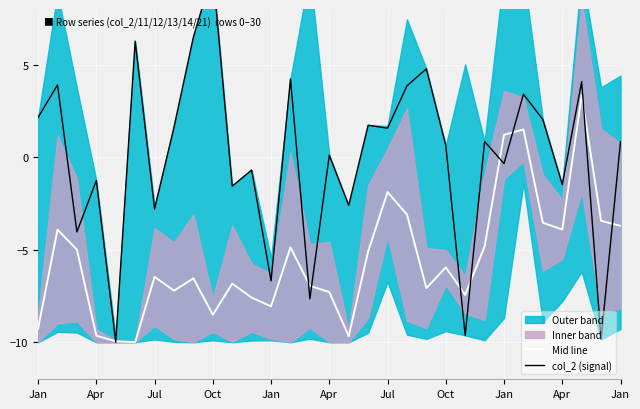

What is the value of the Mid line point at the 14th from the left?

-4.9